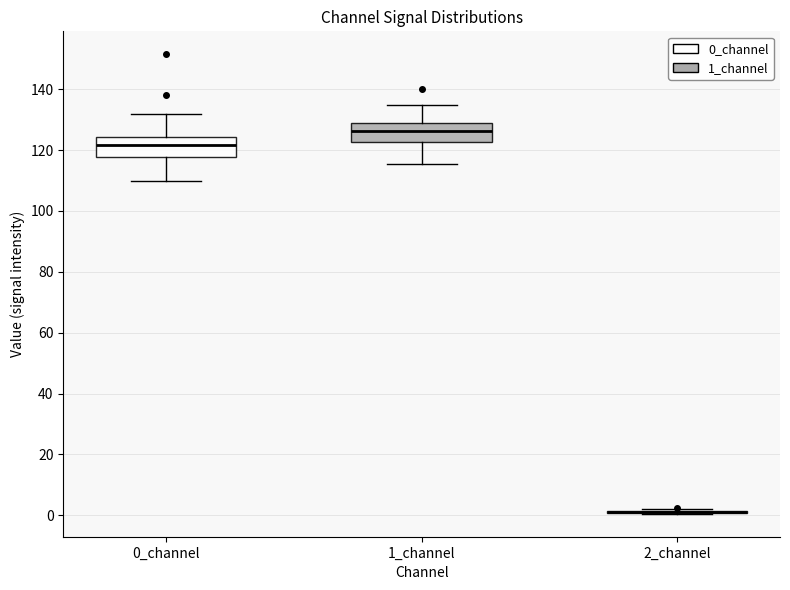

Reading left to right, transcribe this box plot: for each box, give where its median line is, the range the box spans, and where its two whiskers end, as read against the y-axis. The values are not printed on the chart, so give them approximately, as read against the axis.

0_channel: median 122, box 118 to 124, whiskers 110 to 132
1_channel: median 126, box 122 to 130, whiskers 116 to 134
2_channel: box collapsed to a line at 2, whiskers 0 to 2